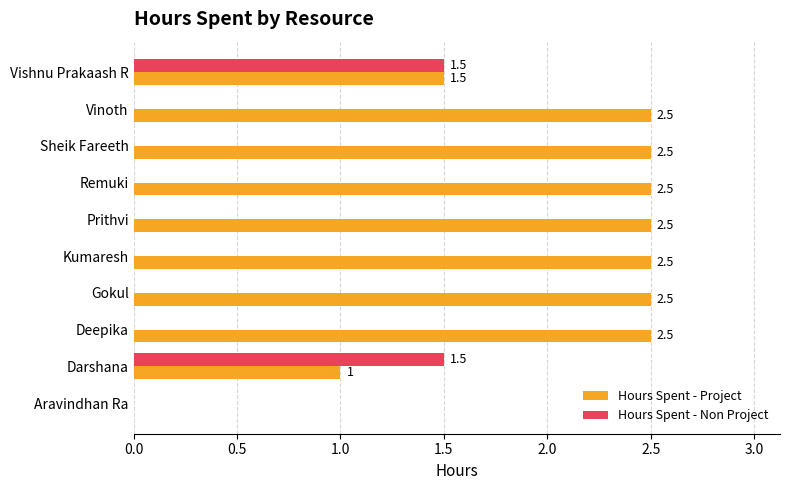

What is the approximate value of Hours Spent - Non Project at Darshana?

1.5